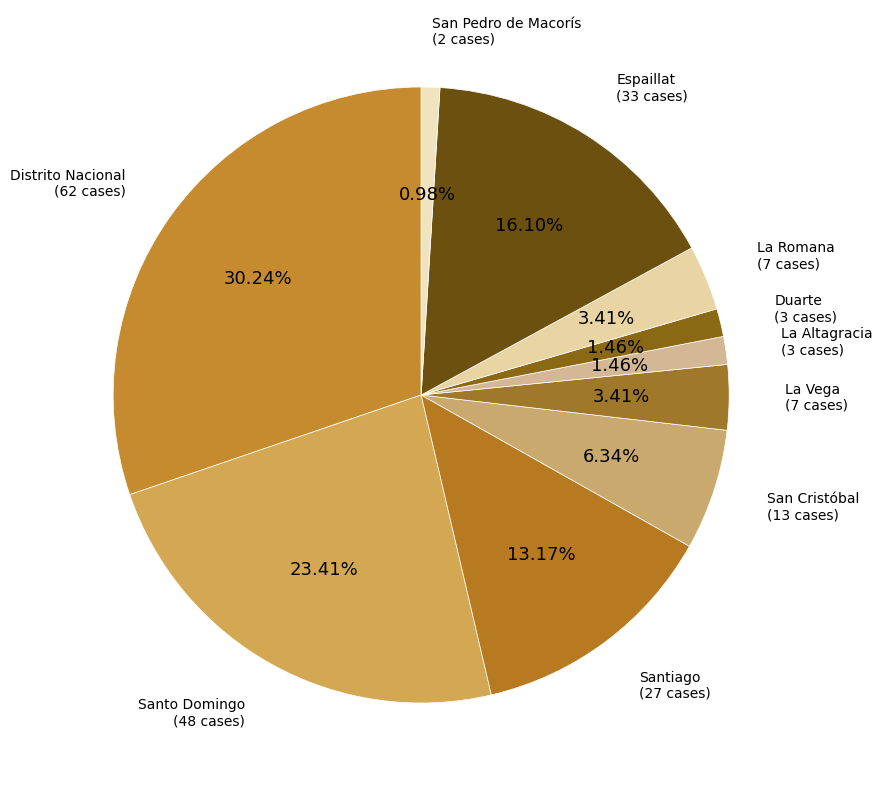

Which category has the biggest portion of the pie?

Distrito Nacional